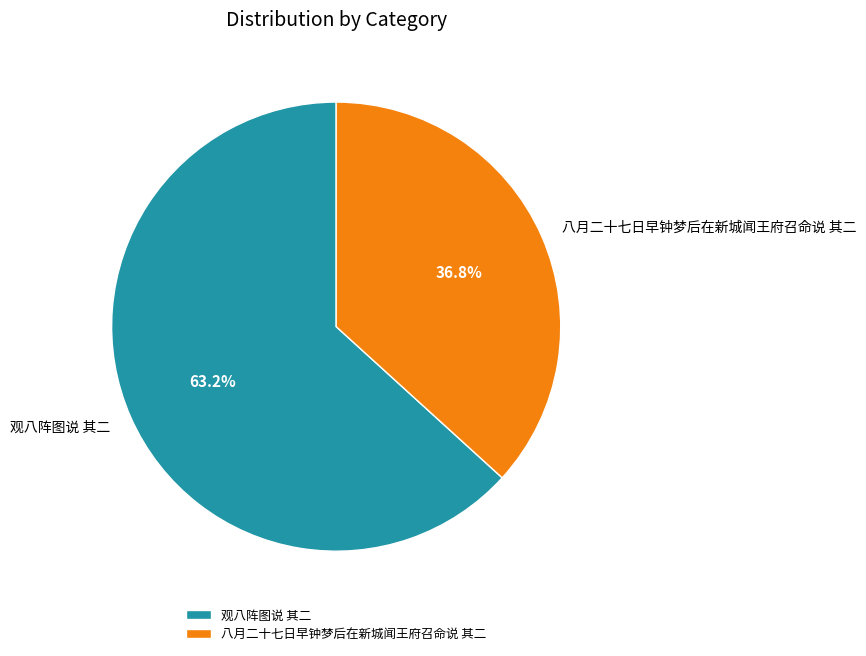

Combined, do 观八阵图说 其二 and 八月二十七日早钟梦后在新城闻王府召命说 其二 account for over 50%?

Yes